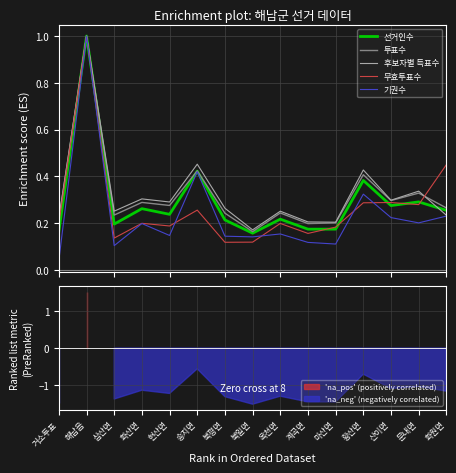

What is the difference between the highest and lowest values at 산이면?

0.1